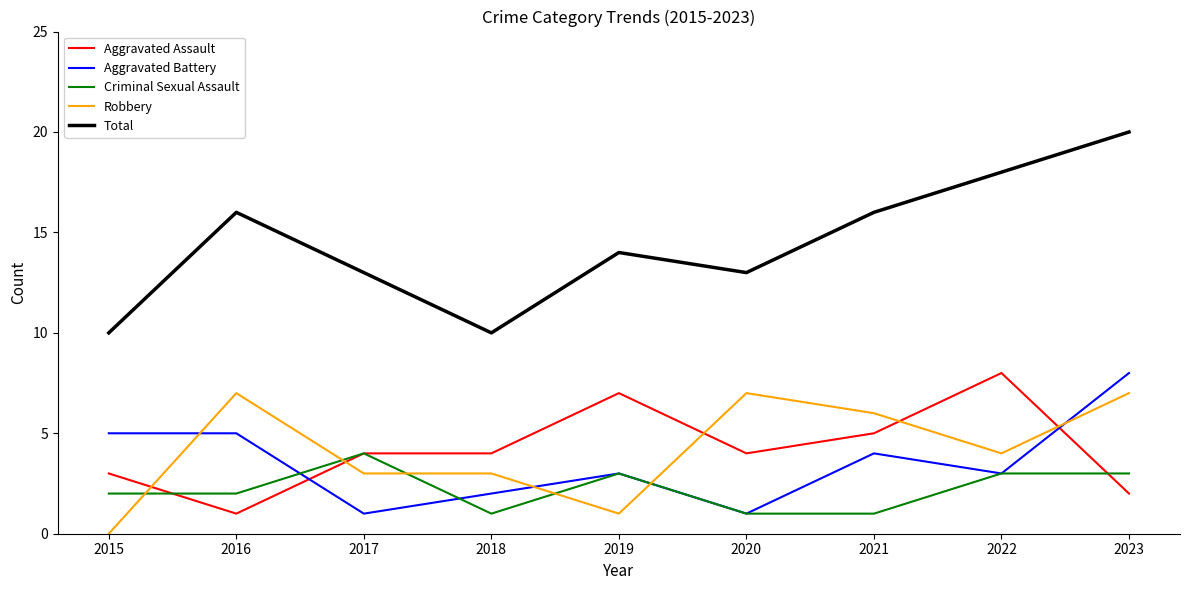

What is the difference between the highest and lowest values at 2018?

9